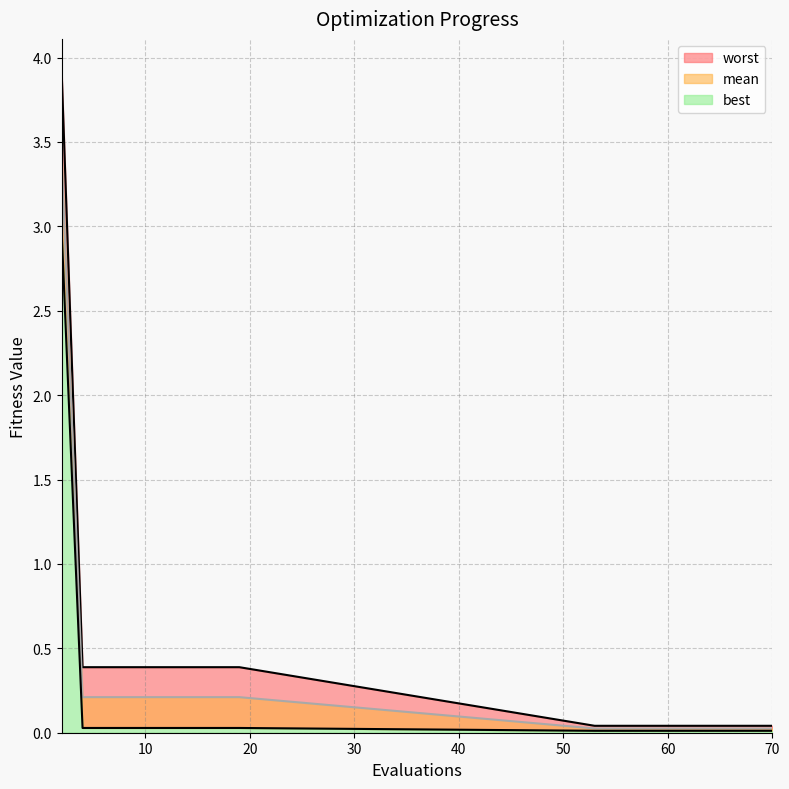

Between 70 and 56, which is larger?

70